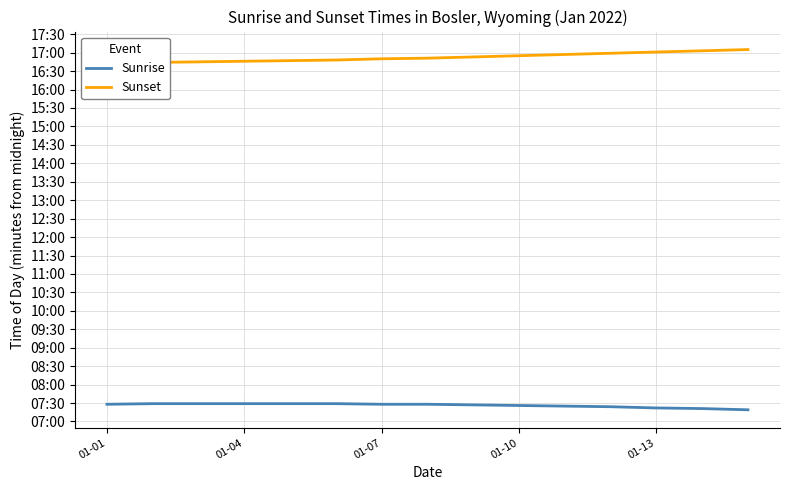

How many data points does each series have?

15